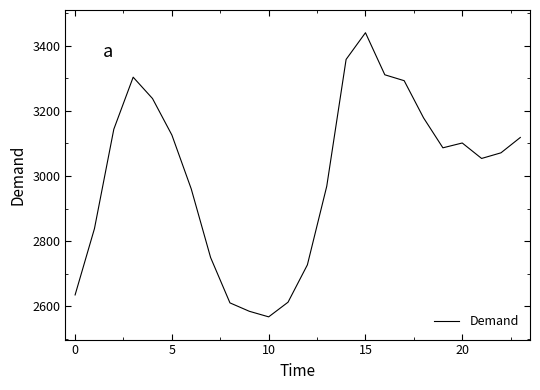

How many lines are shown in the chart?

1